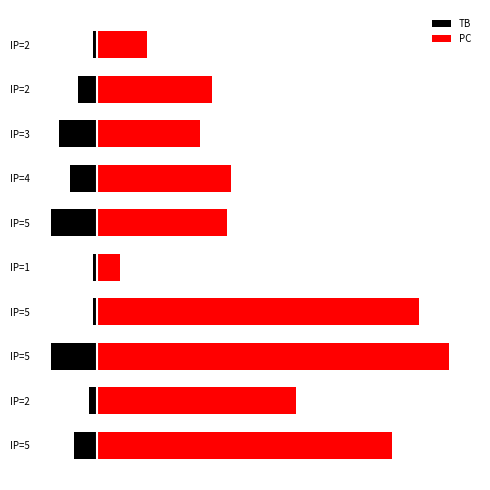

The value of TB at IP=2 is -1. True or false?

False